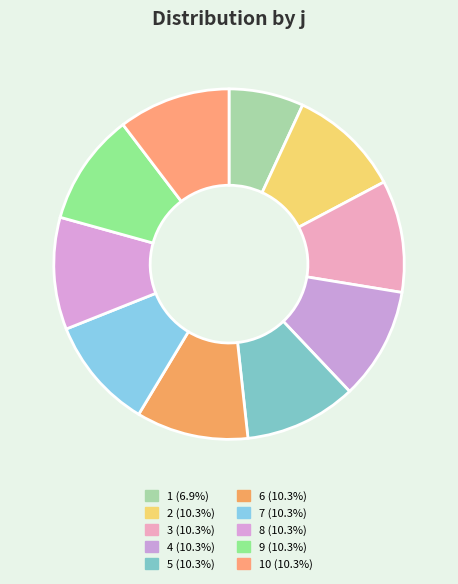

What is the smallest slice in the pie chart?

1